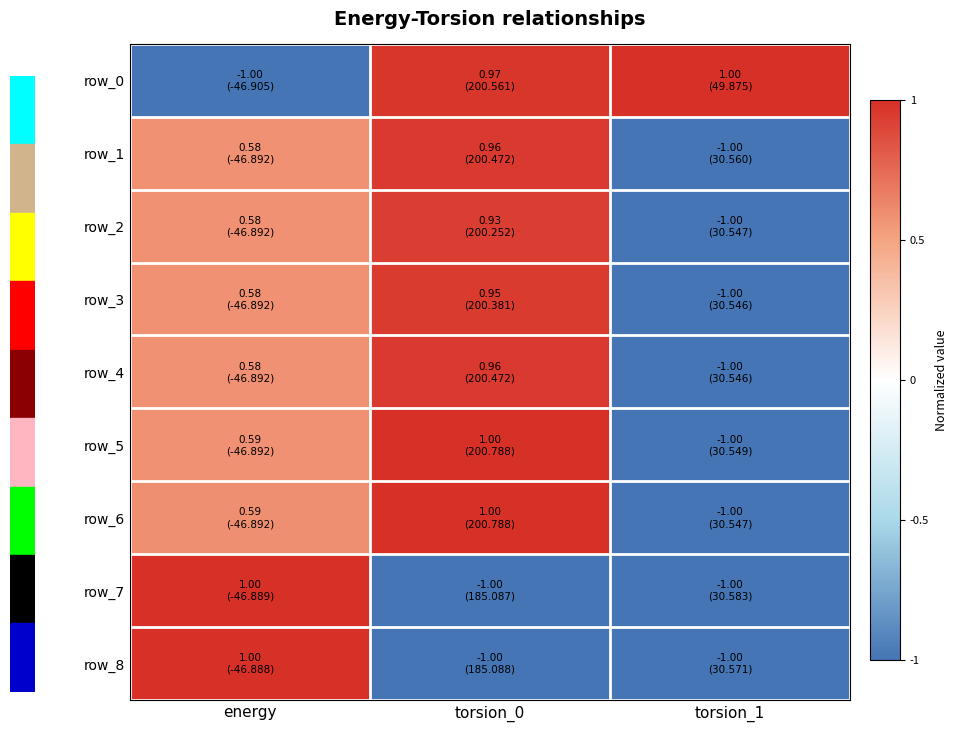

At which category is the sum across all series the highest?

torsion_0